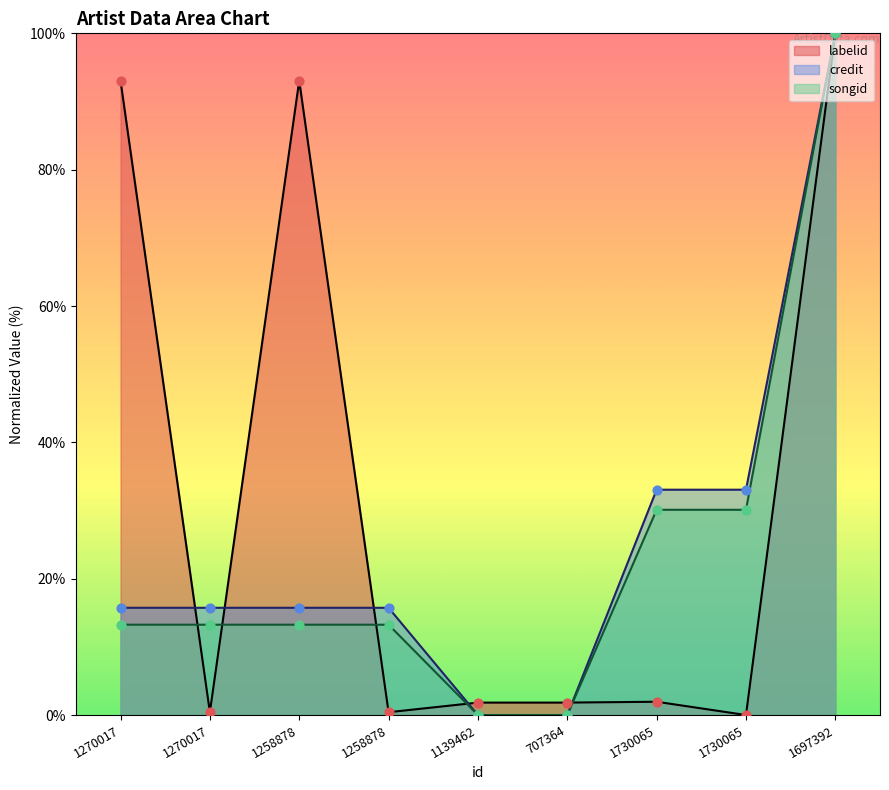

What is the total value across all series at 1730065?

65.1